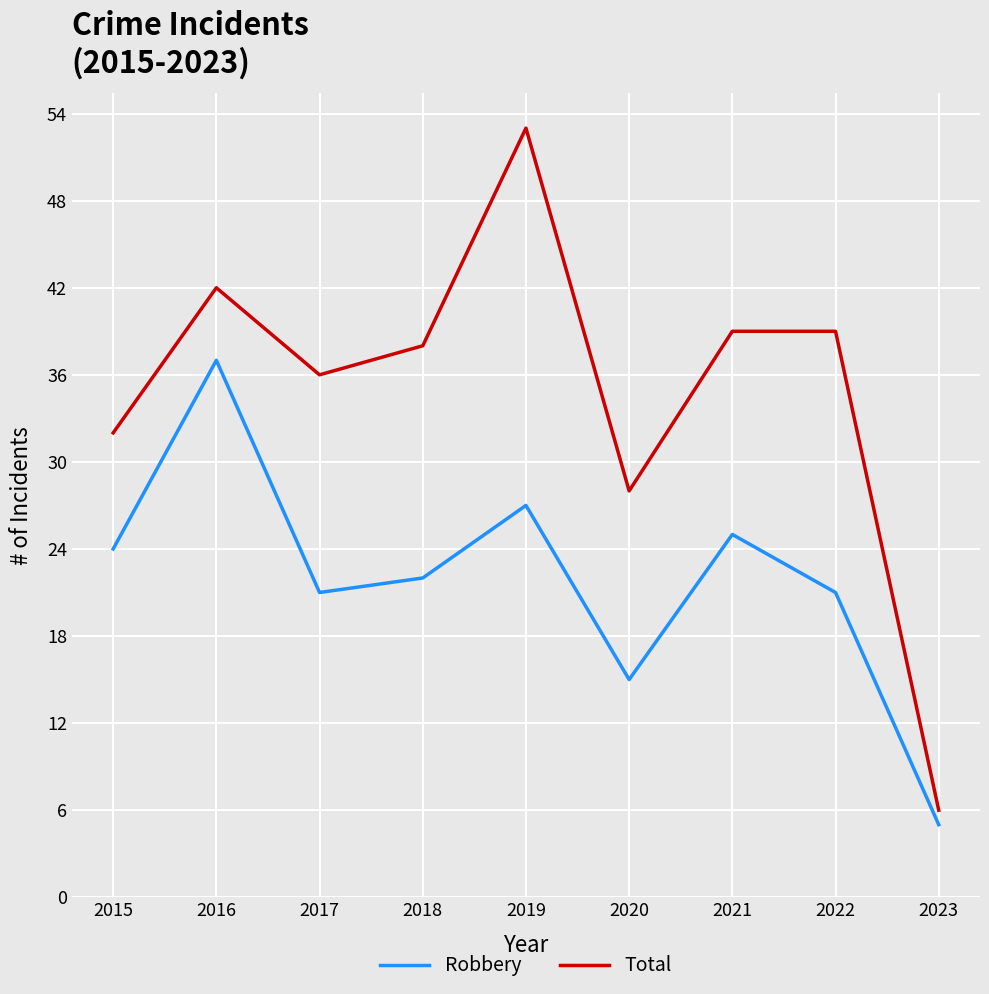

The value of Total at 2022 is 54. True or false?

False